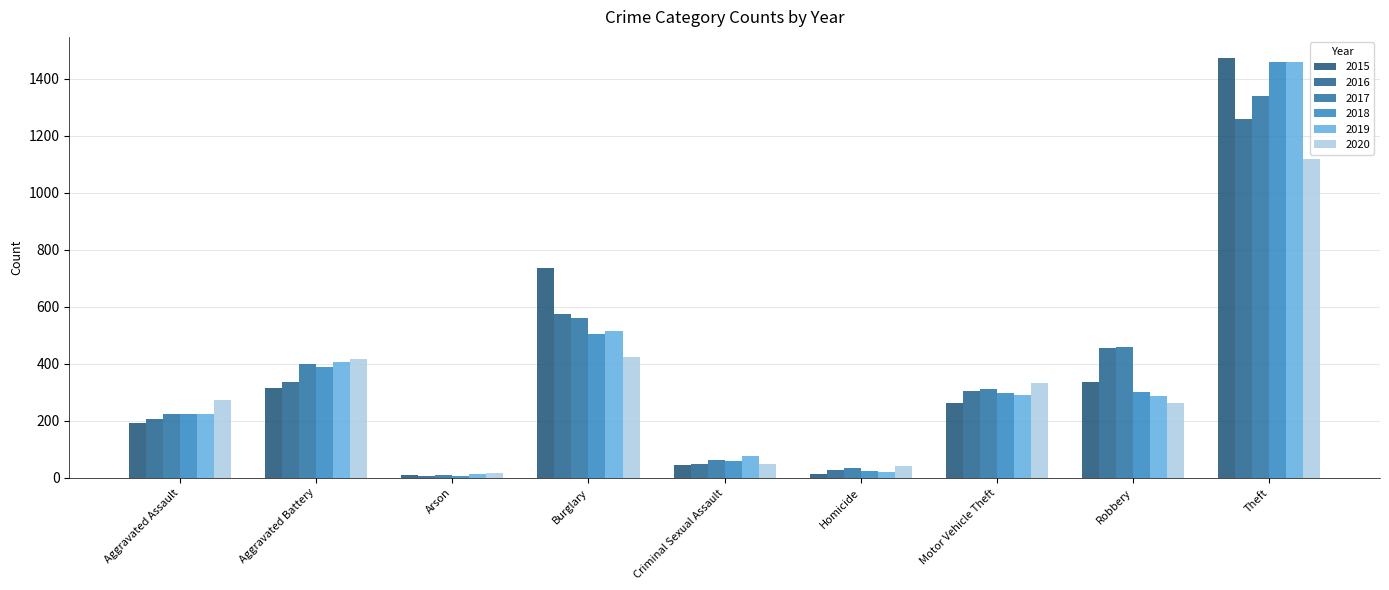

The value of 2015 at Theft is 1474. True or false?

True